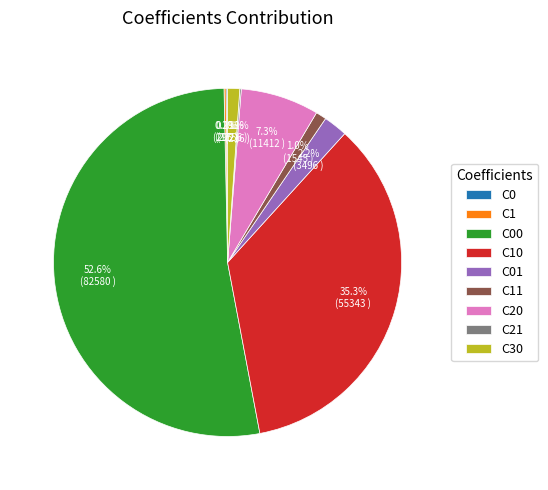

Is there a majority slice in this chart?

Yes